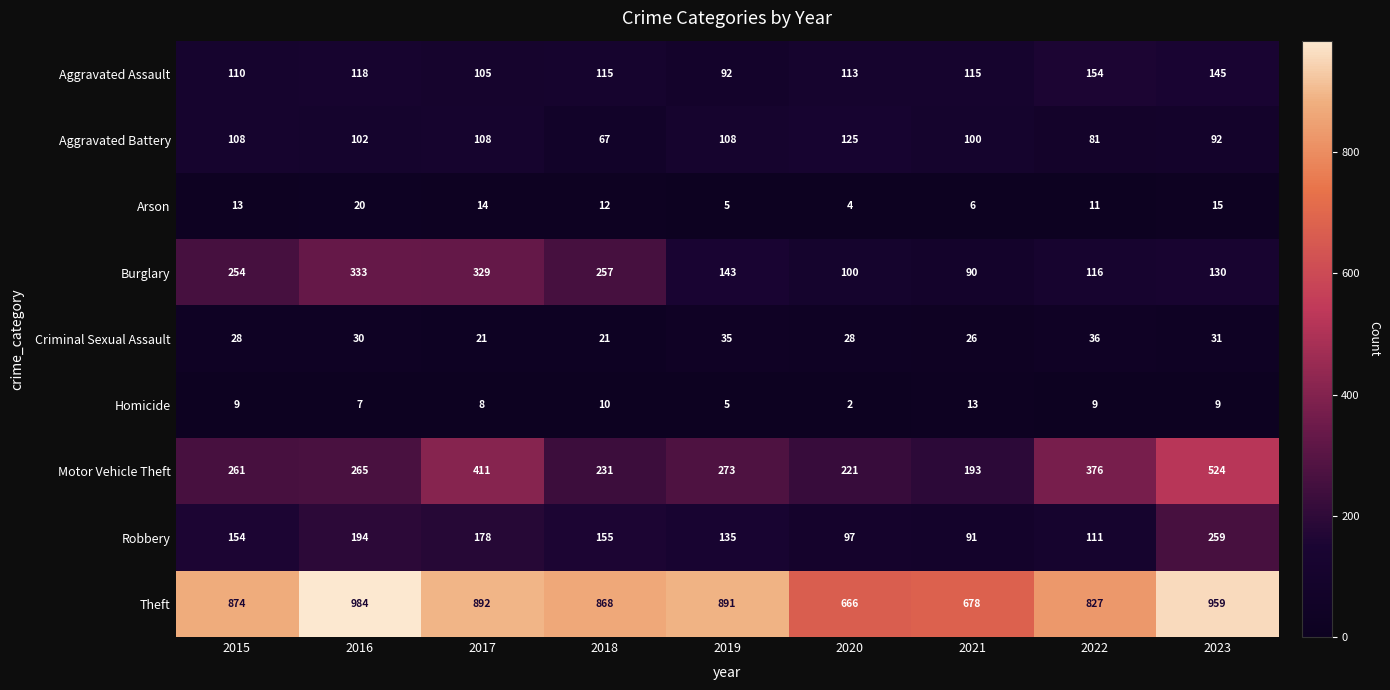

List the labels in order of Theft value, smallest first.

2020, 2021, 2022, 2018, 2015, 2019, 2017, 2023, 2016